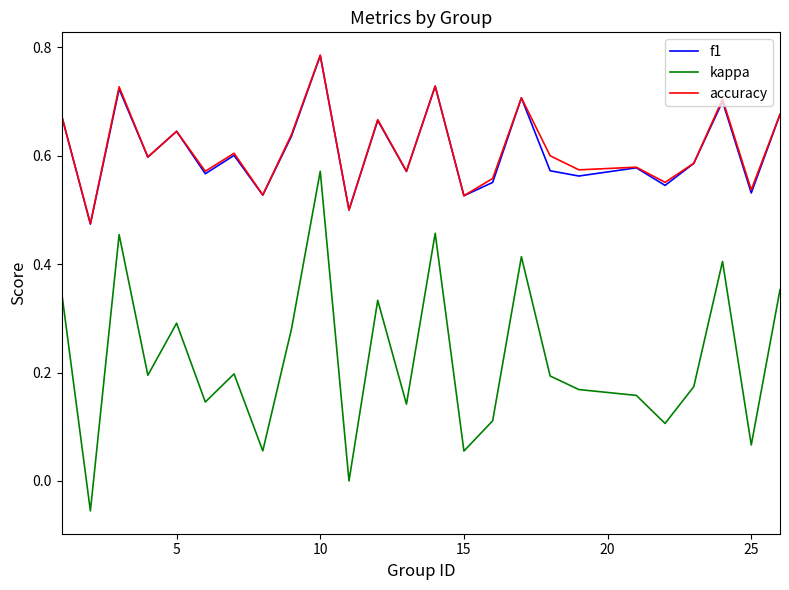

True or false: kappa and accuracy intersect in this chart.

False